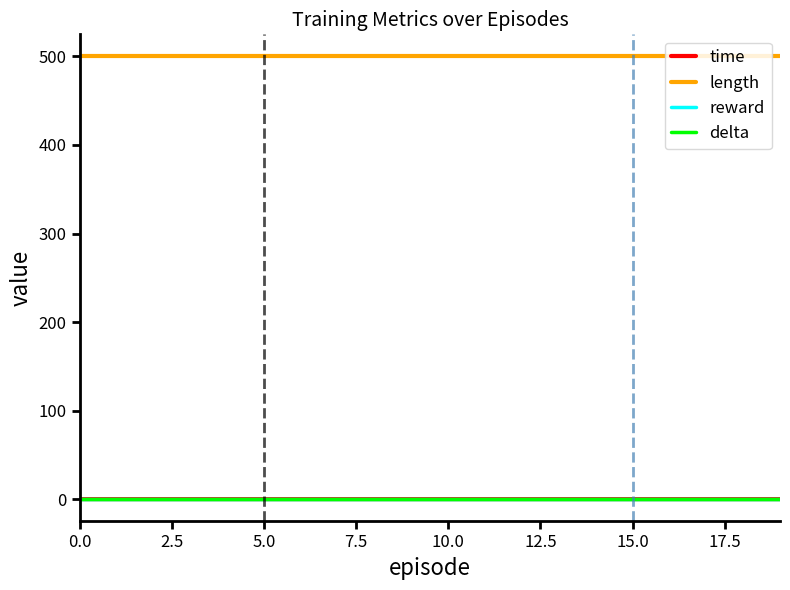

Is this an area chart (filled region under the line)?

No